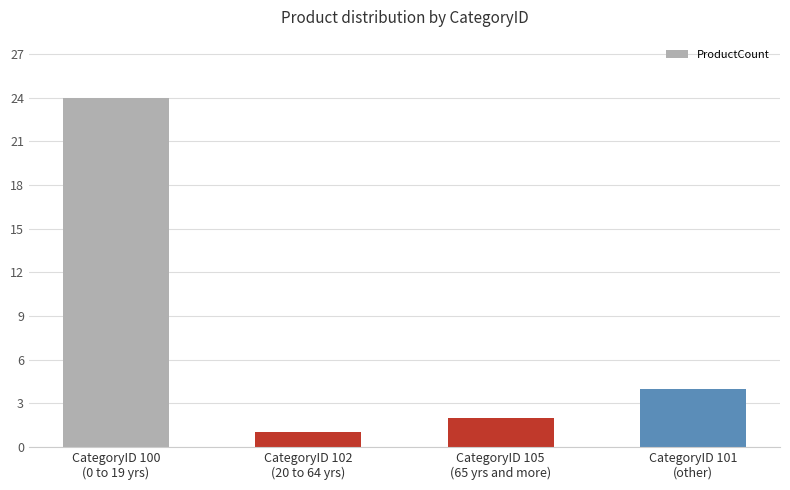

Count the number of data series in this chart.

1